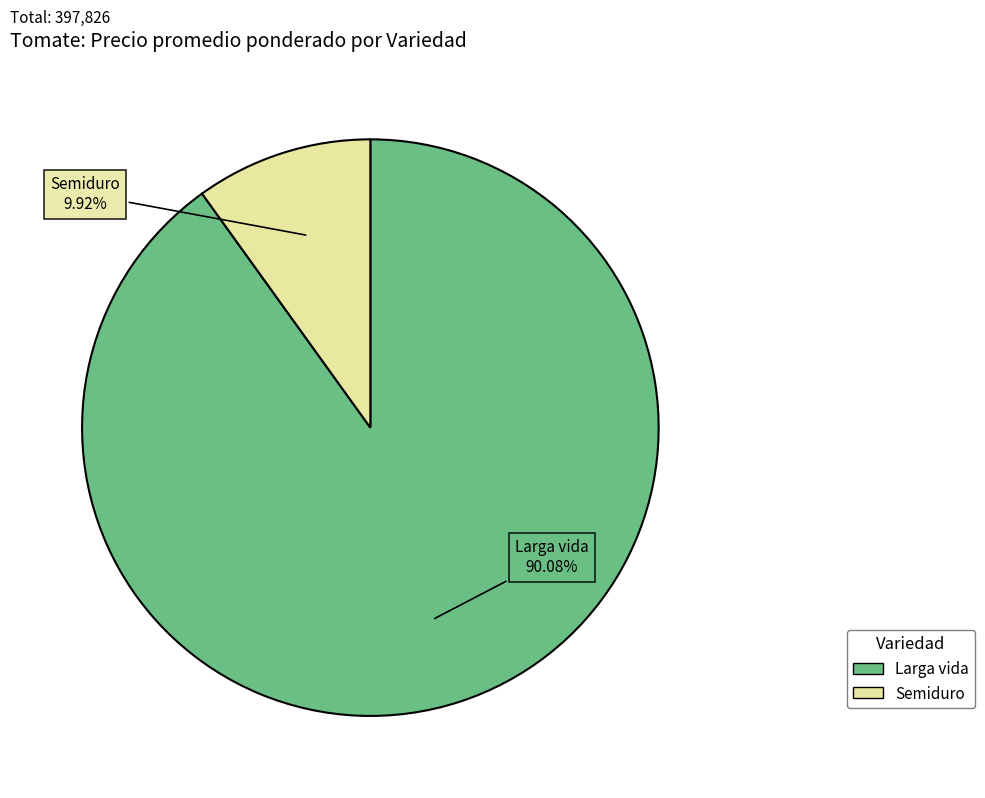

Is there any slice that represents more than half of the pie?

Yes